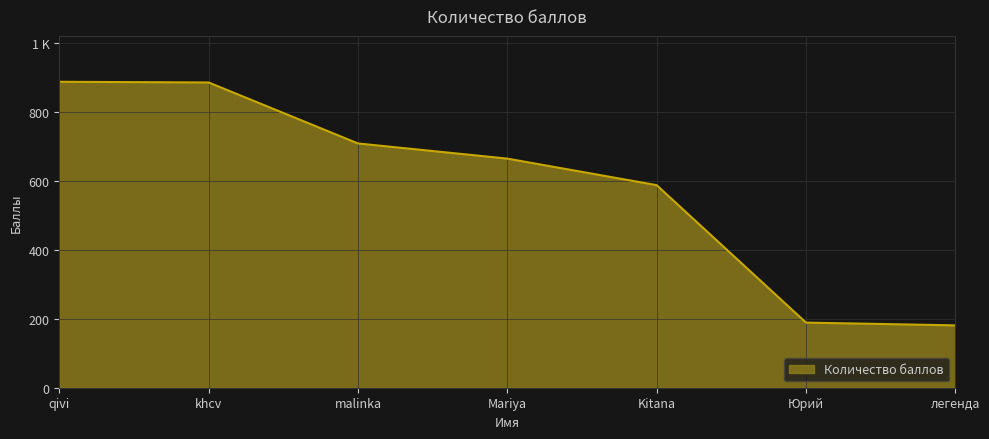

Rank the categories by value from highest to lowest.

qivi, khcv, malinka, Mariya, Kitana, Юрий, легенда